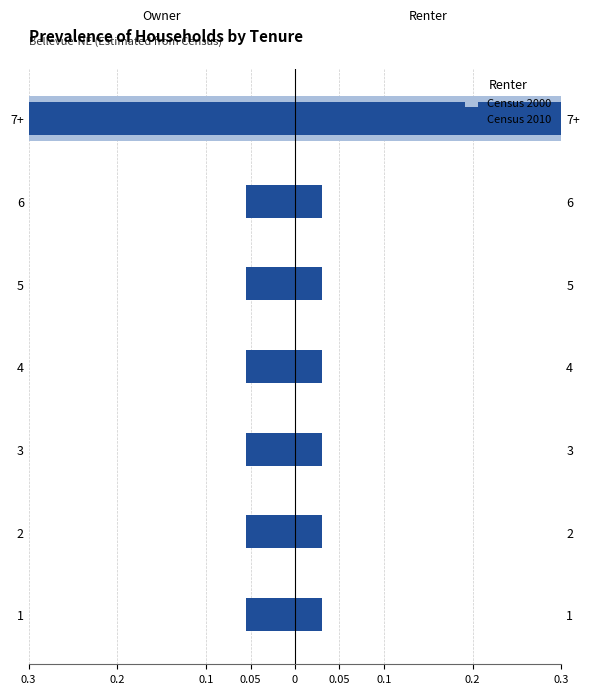

What is the sum of all Census 2000 values?

-1.0